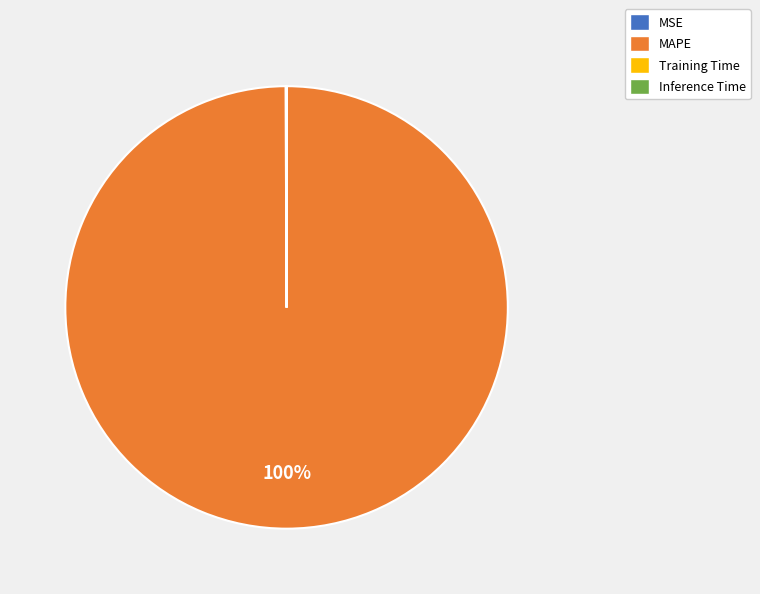

To the nearest percent, what is the difference between the largest and smallest slice percentages?

100%